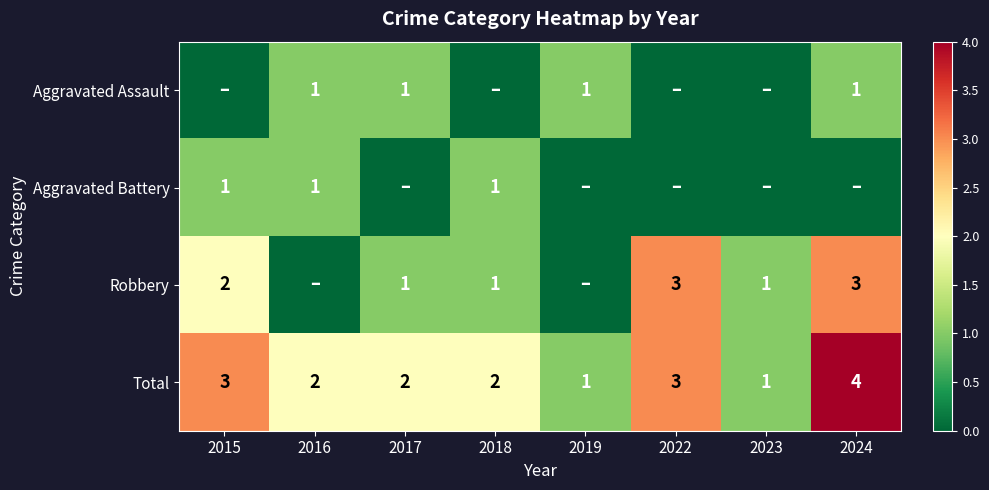

True or false: Robbery has a value of 1 at 2017.

True